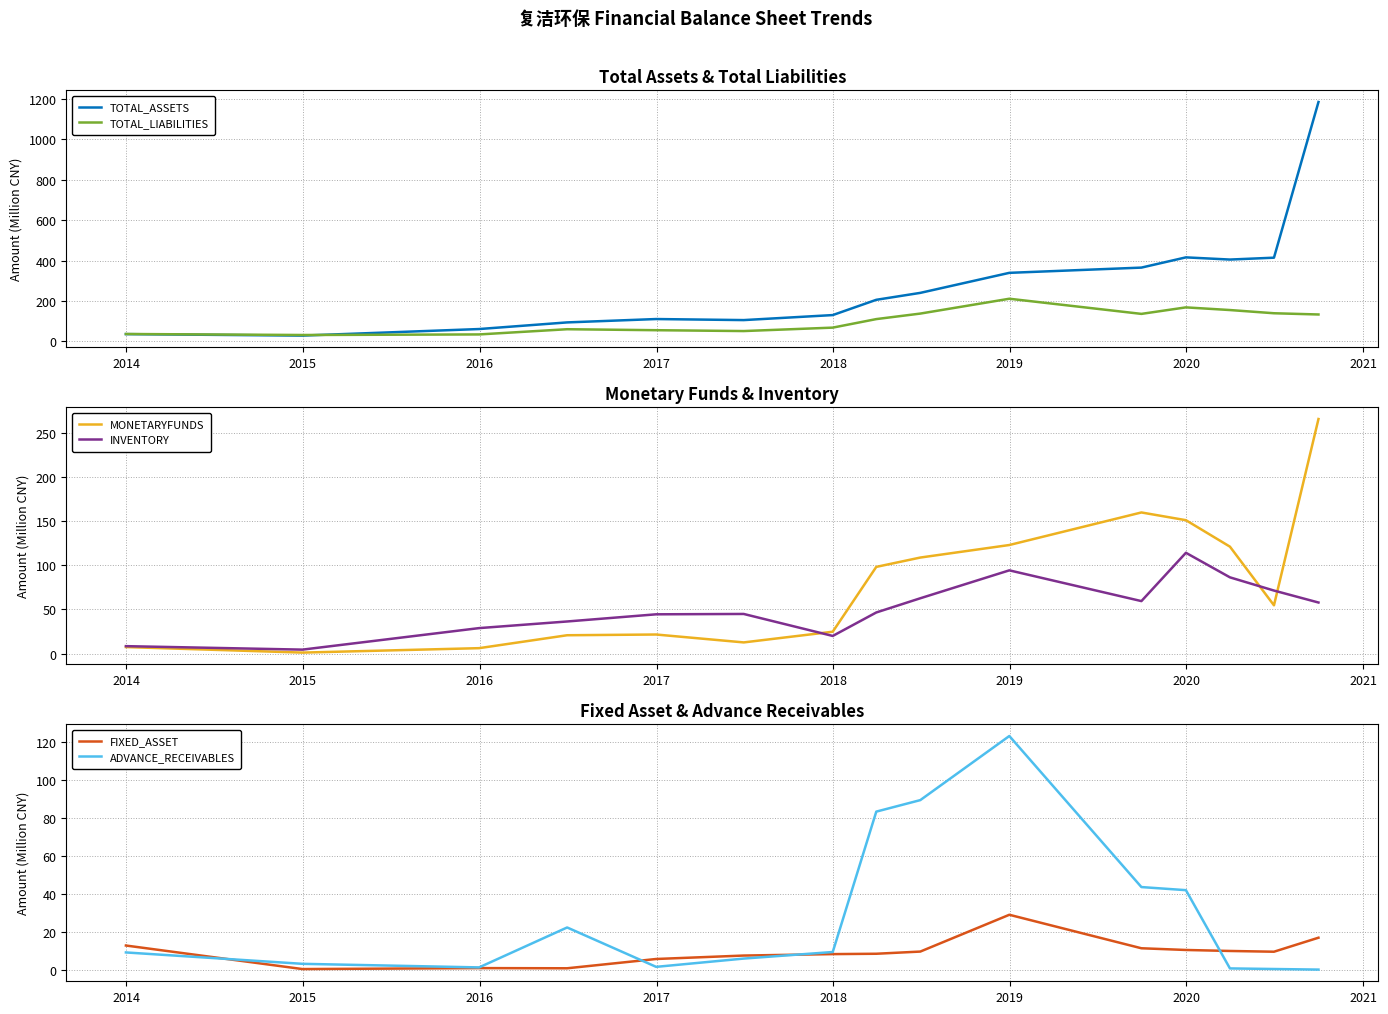

What is the maximum value for TOTAL_ASSETS?

1185.1